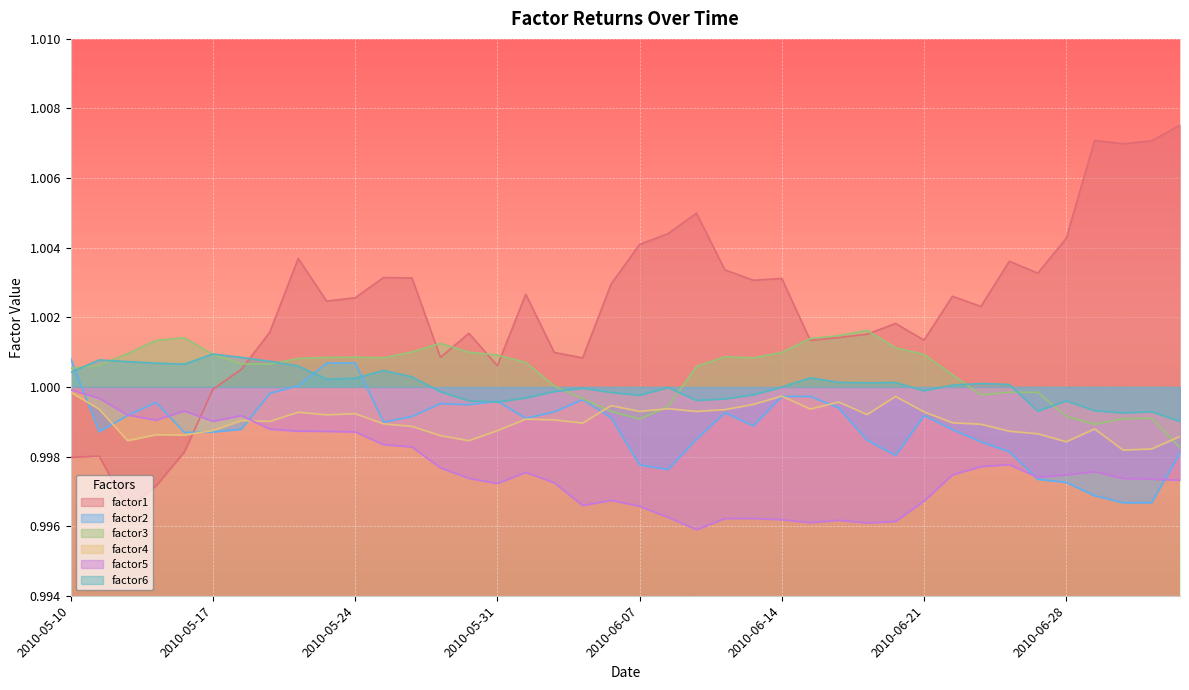

The value of factor1 at 2010-05-13 is 1.5. True or false?

False